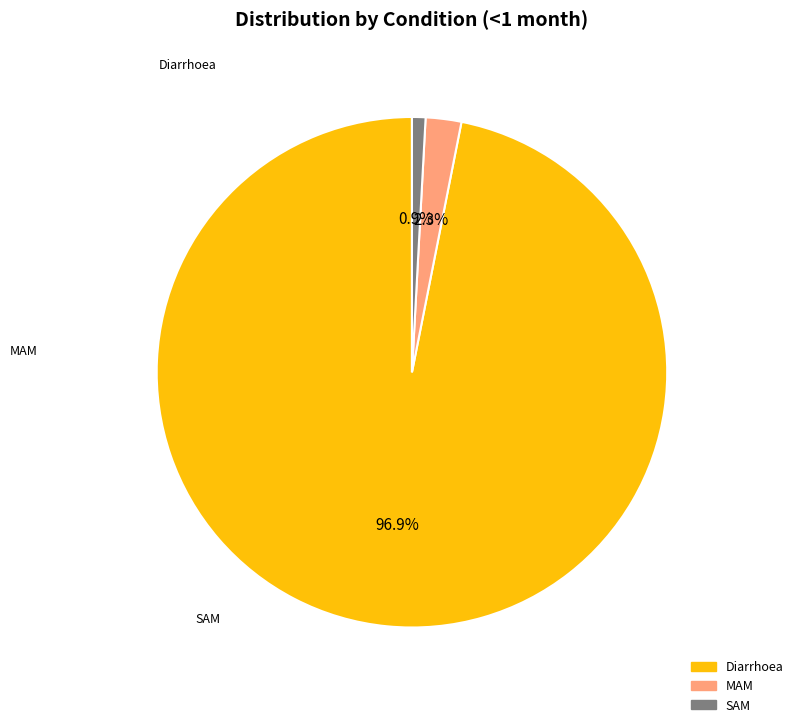

To the nearest percent, what percentage of the pie is MAM?

2%